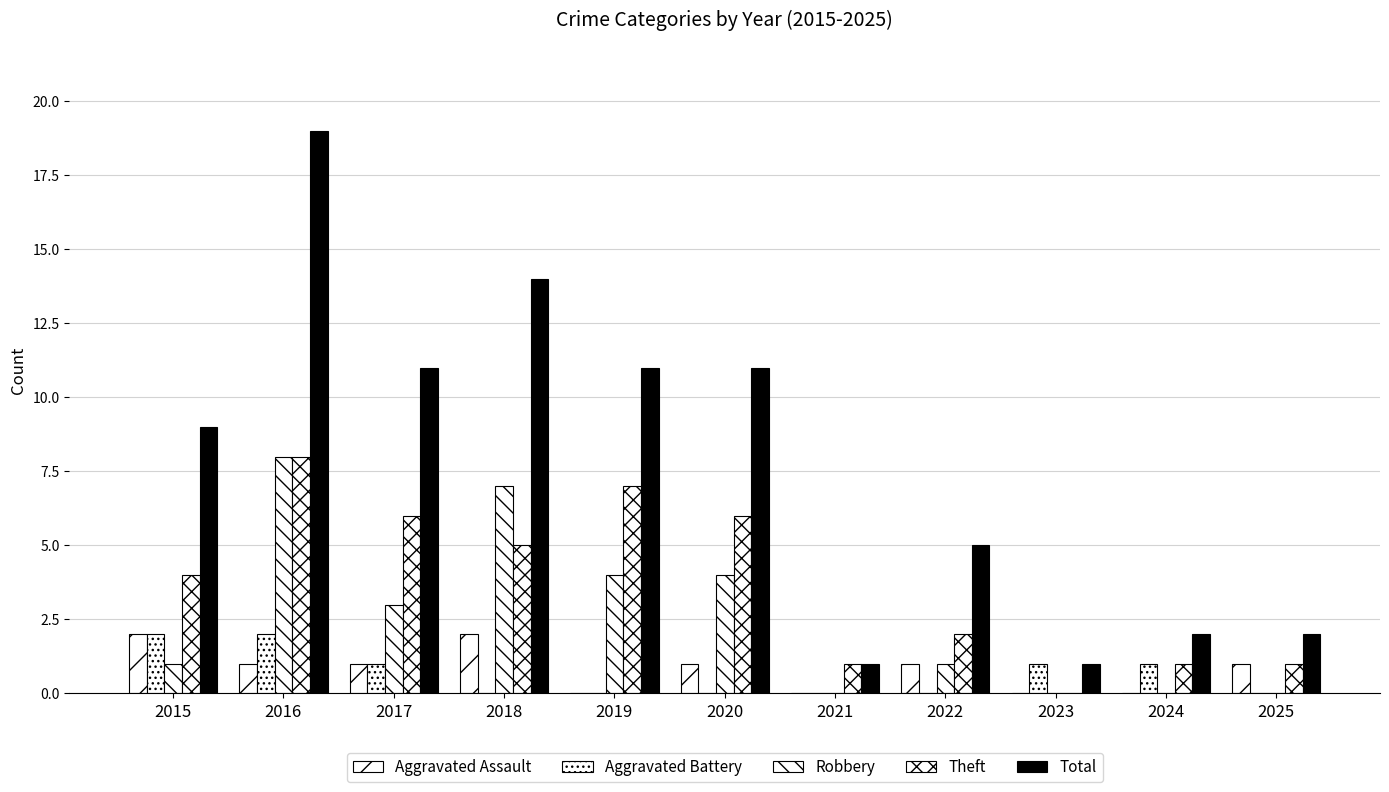

At which label does Robbery reach its peak?

2016